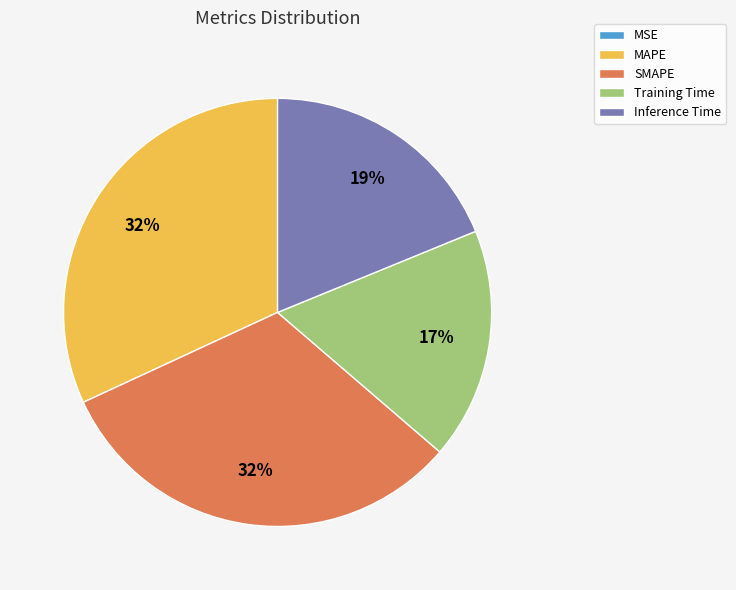

Do Inference Time and Training Time together represent more than half of the pie?

No